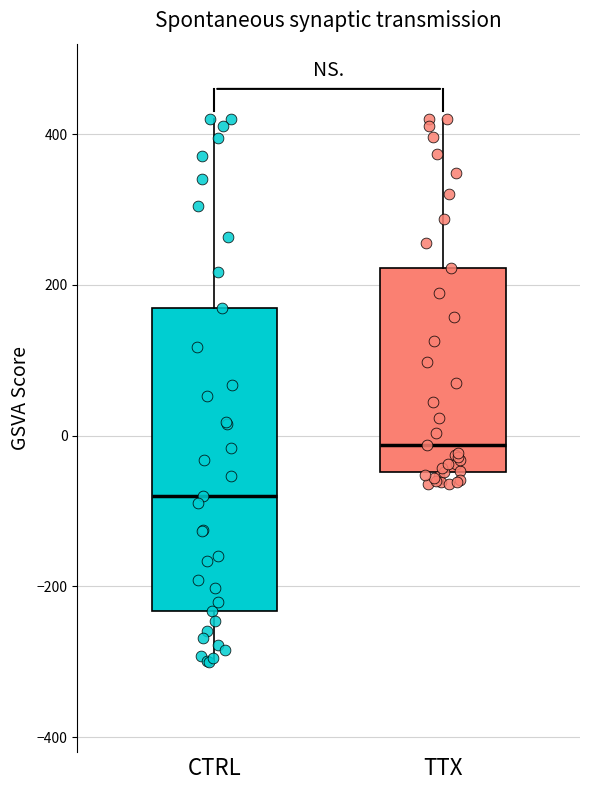

Which box is the tallest, from its lower edge to its upper edge?

CTRL